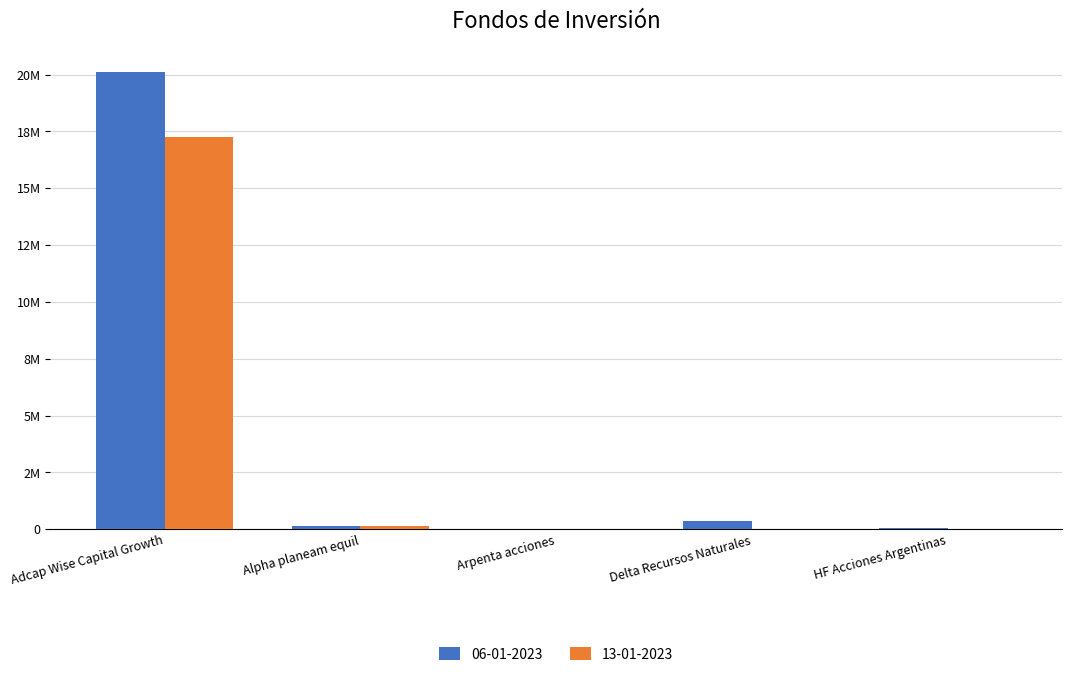

Reading left to right, transcribe all the data shown in this chart.

06-01-2023: 20133706.4	157392.3	6946.9	347109.6	35692.5
13-01-2023: 17244045.3	134611.5	6938.9	0.0	31152.3